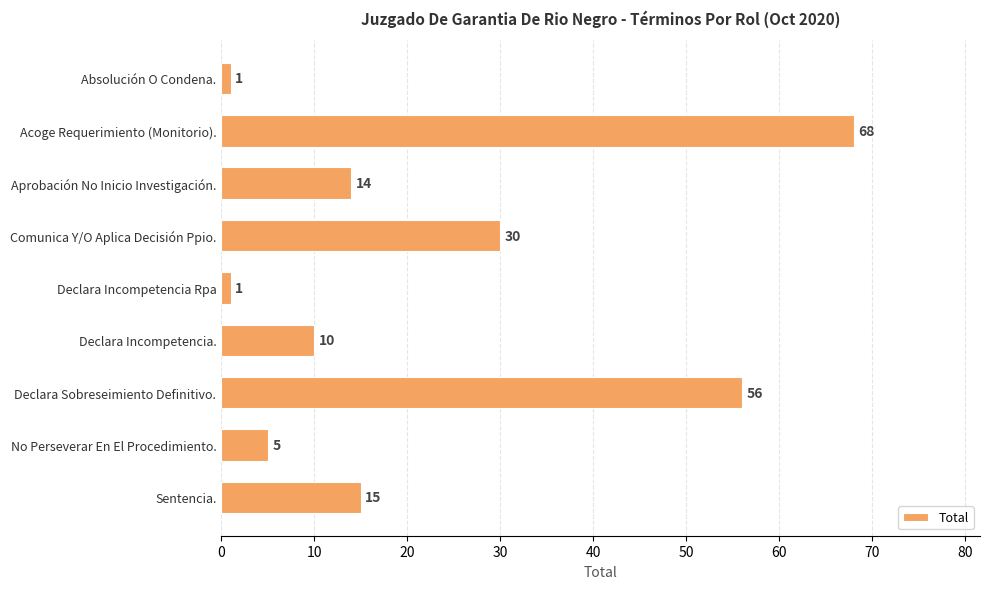

Where is the data nearest to the value 34?

Comunica Y/O Aplica Decisión Ppio.